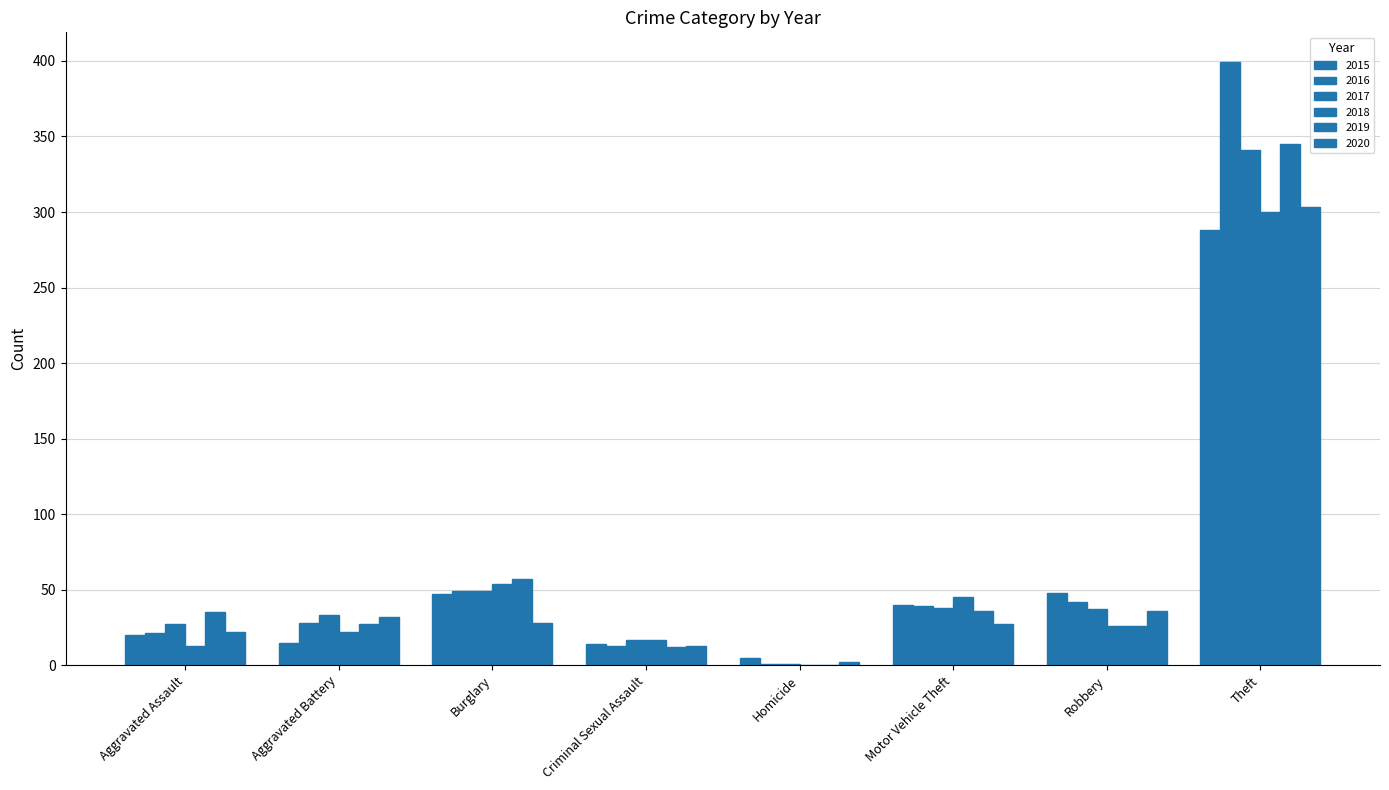

What is the spread (max minus min) of values at Motor Vehicle Theft?

18